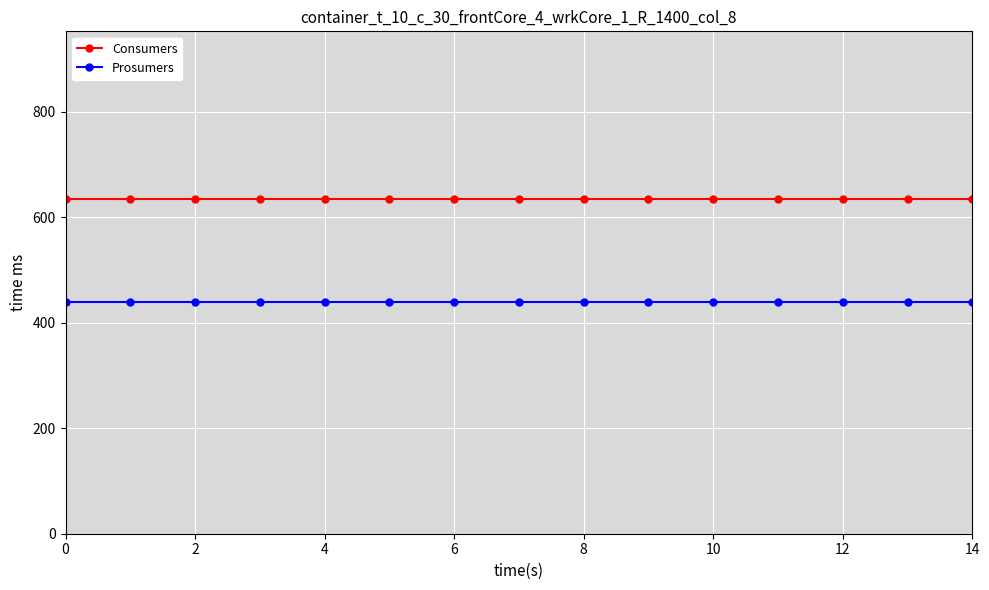

Count the number of data series in this chart.

2